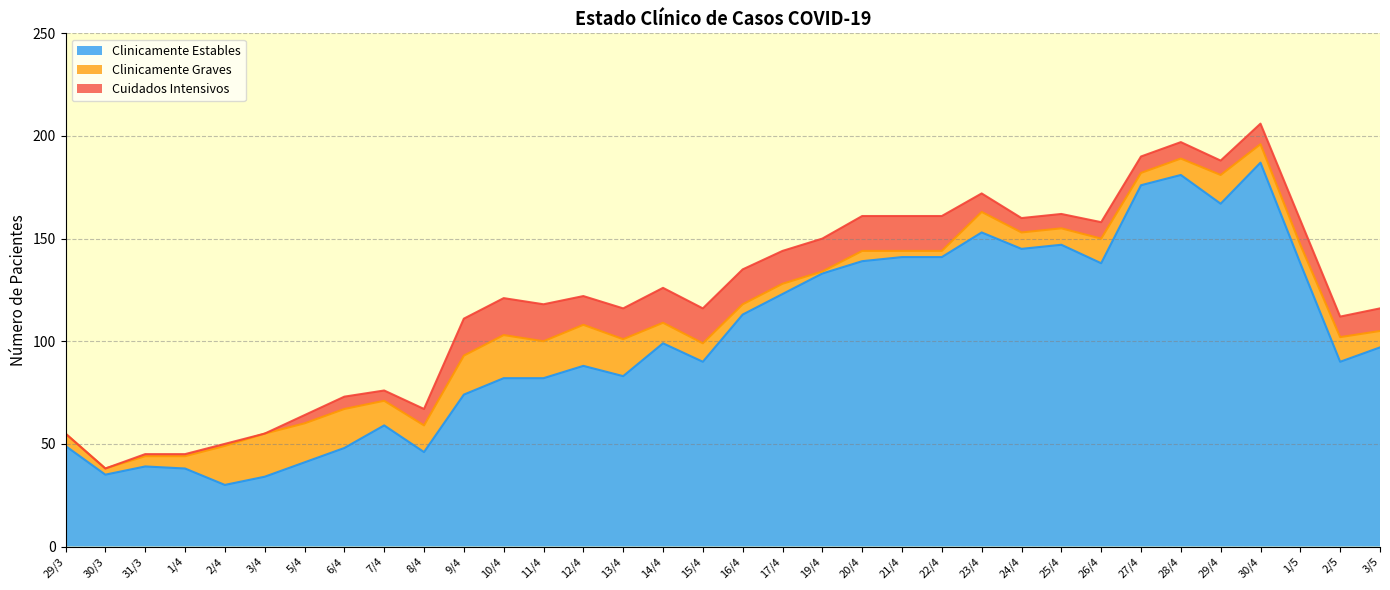

The value of Cuidados Intensivos at 9/4 is 18. True or false?

True